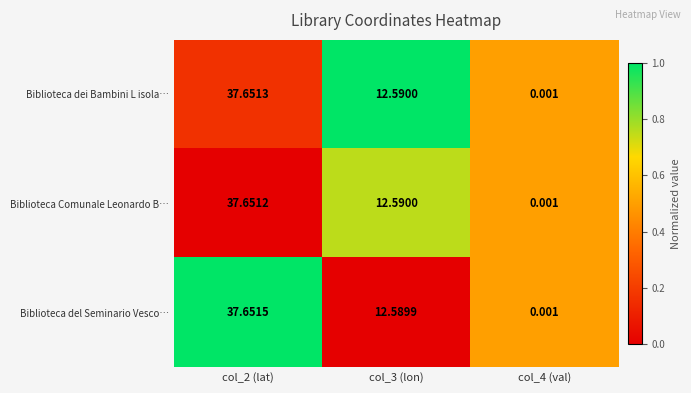

Rank the series by their average value, from highest to lowest.

Biblioteca del Seminario Vesco…, Biblioteca dei Bambini L isola…, Biblioteca Comunale Leonardo B…